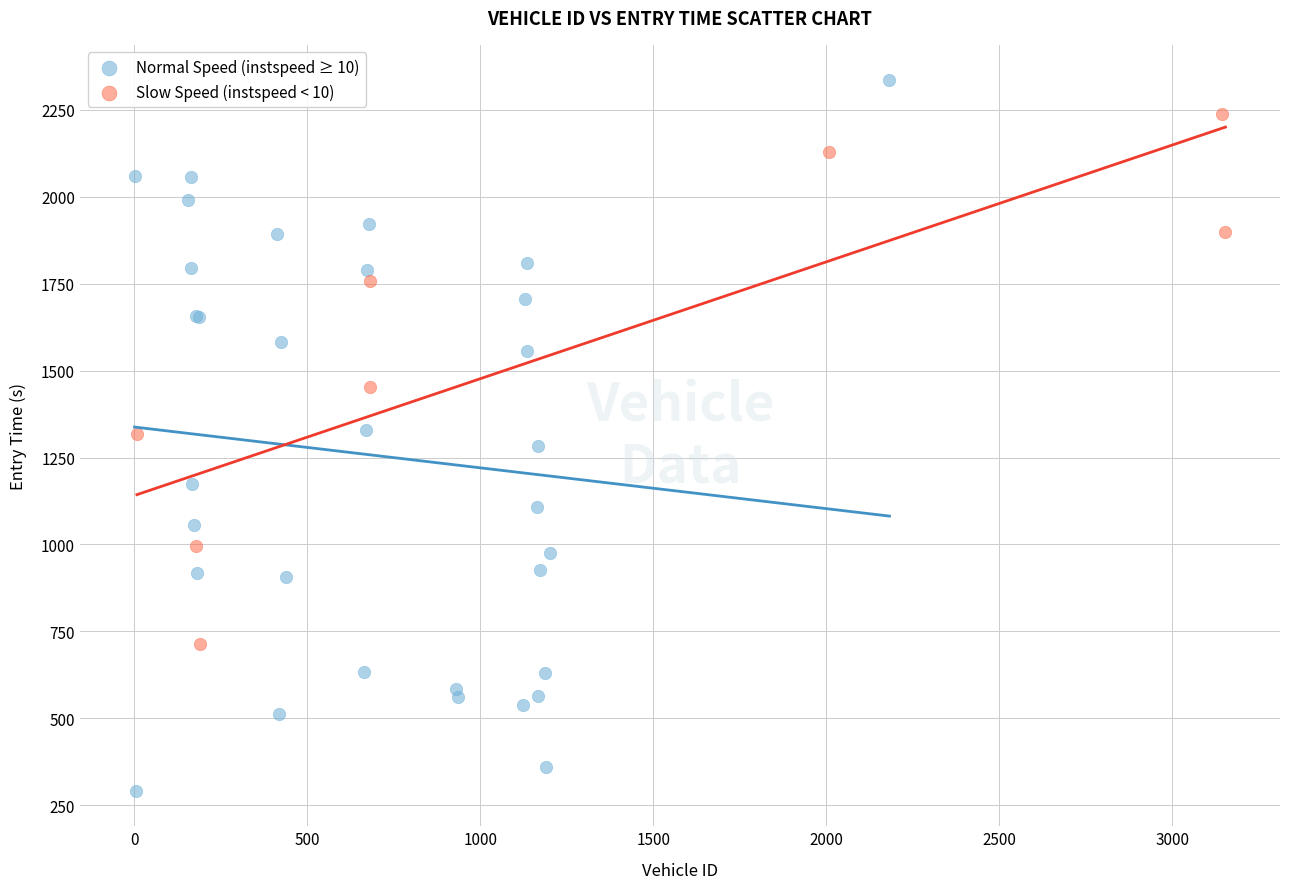

Which series has the widest spread of Y values?

Normal Speed (instspeed ≥ 10)